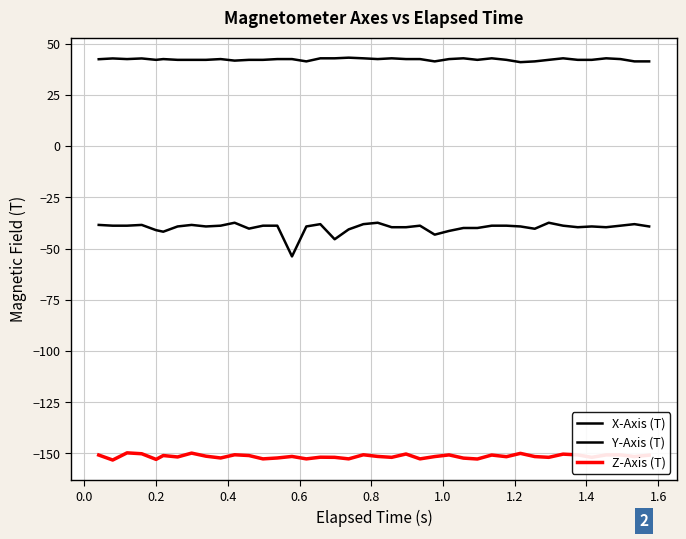

Does the chart have visible grid lines?

Yes